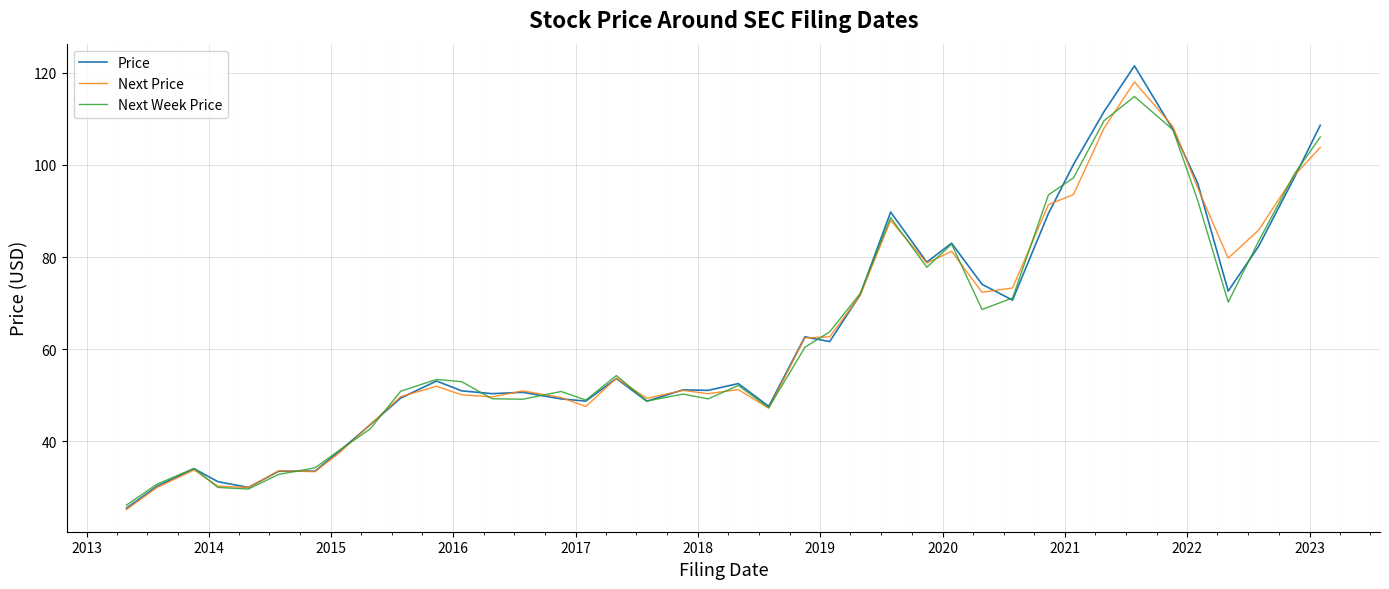

In Next Price, how many points are higher than both neighbors (excluding endpoints)?

10